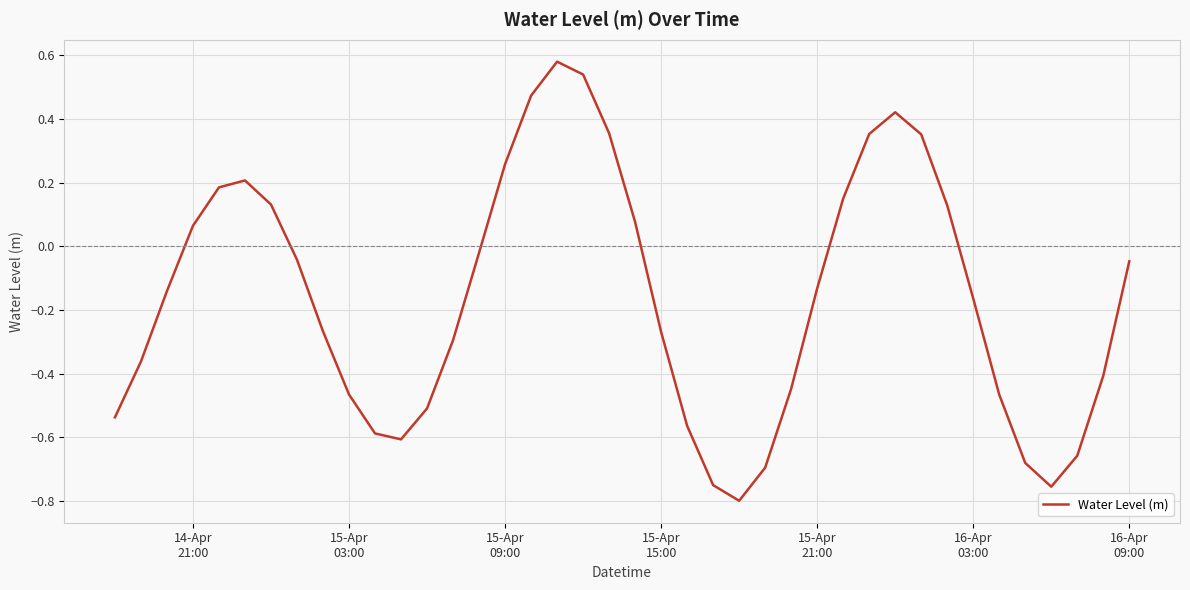

How many distinct data groups are displayed?

1